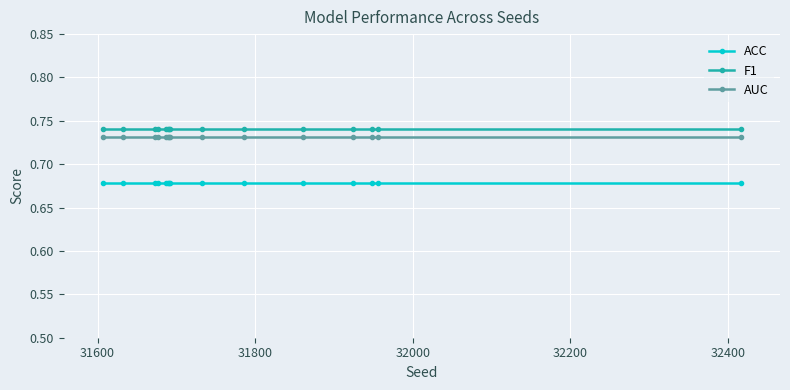

What is the sum of all F1 values?

11.1